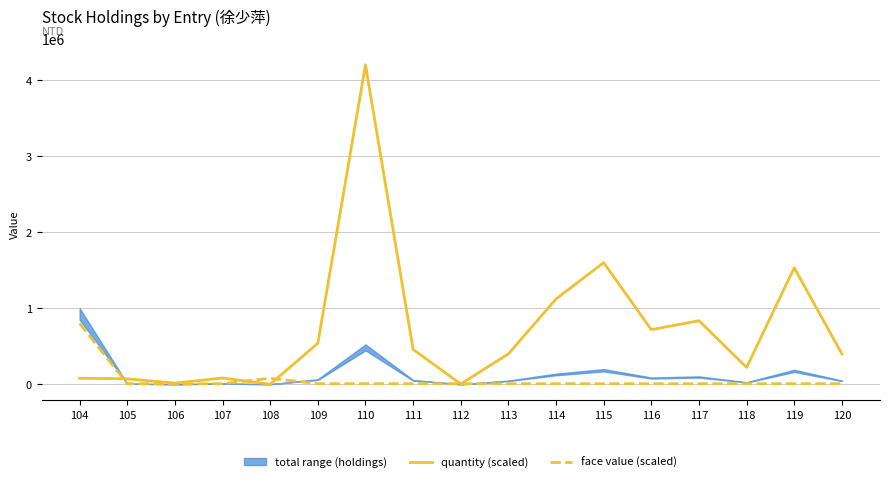

True or false: face value (scaled) has more than 1 points higher than both neighbors.

False